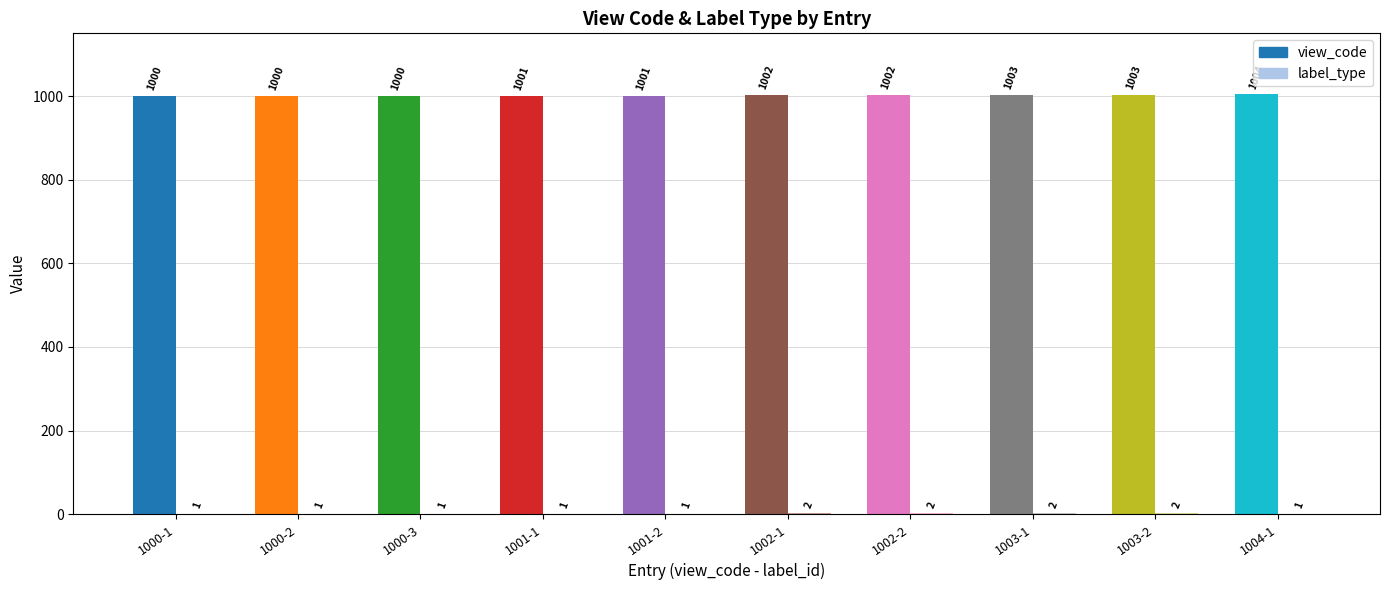

True or false: label_type has a value of 0 at 1000-3.

False